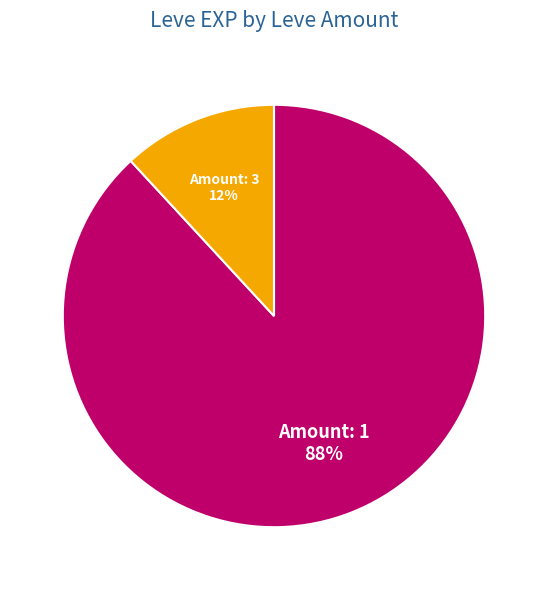

To the nearest percent, what is the difference between the largest and smallest slice percentages?

76%